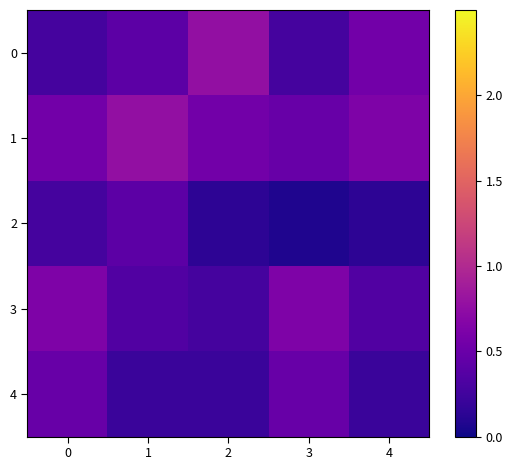

Is the value of 3 at 4 greater than the value of 4 at 2?

Yes